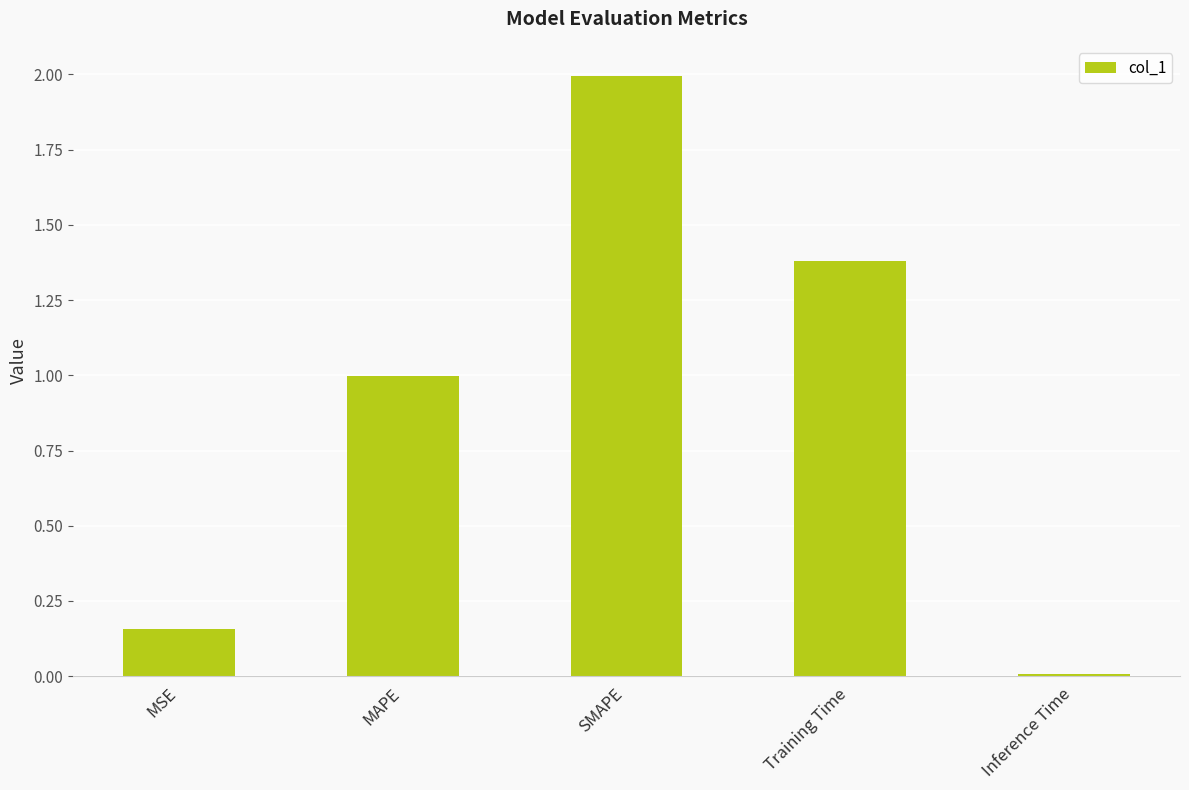

The value at Training Time is 0.6. True or false?

False